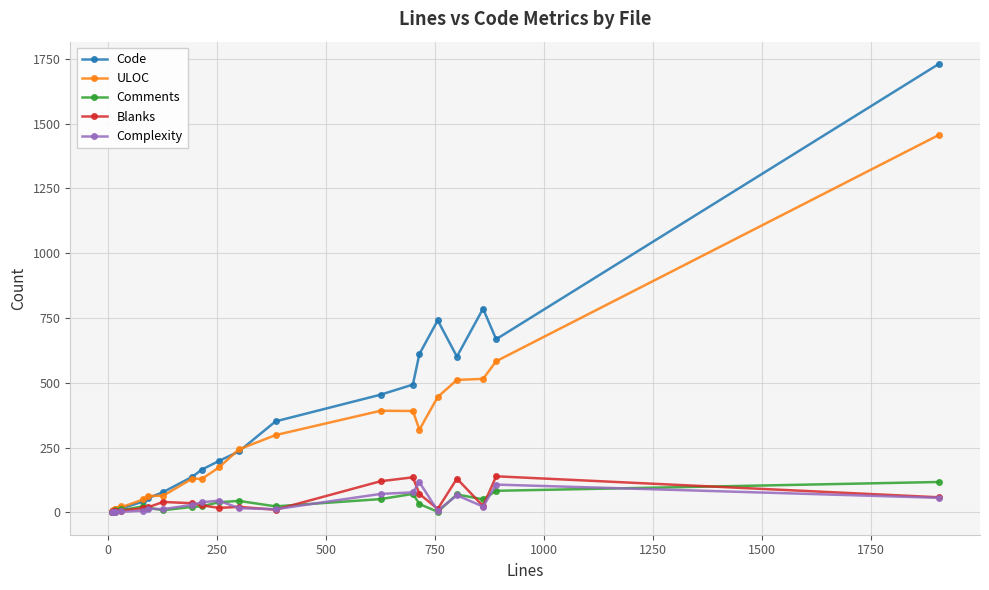

True or false: Blanks and Code cross at least once.

False